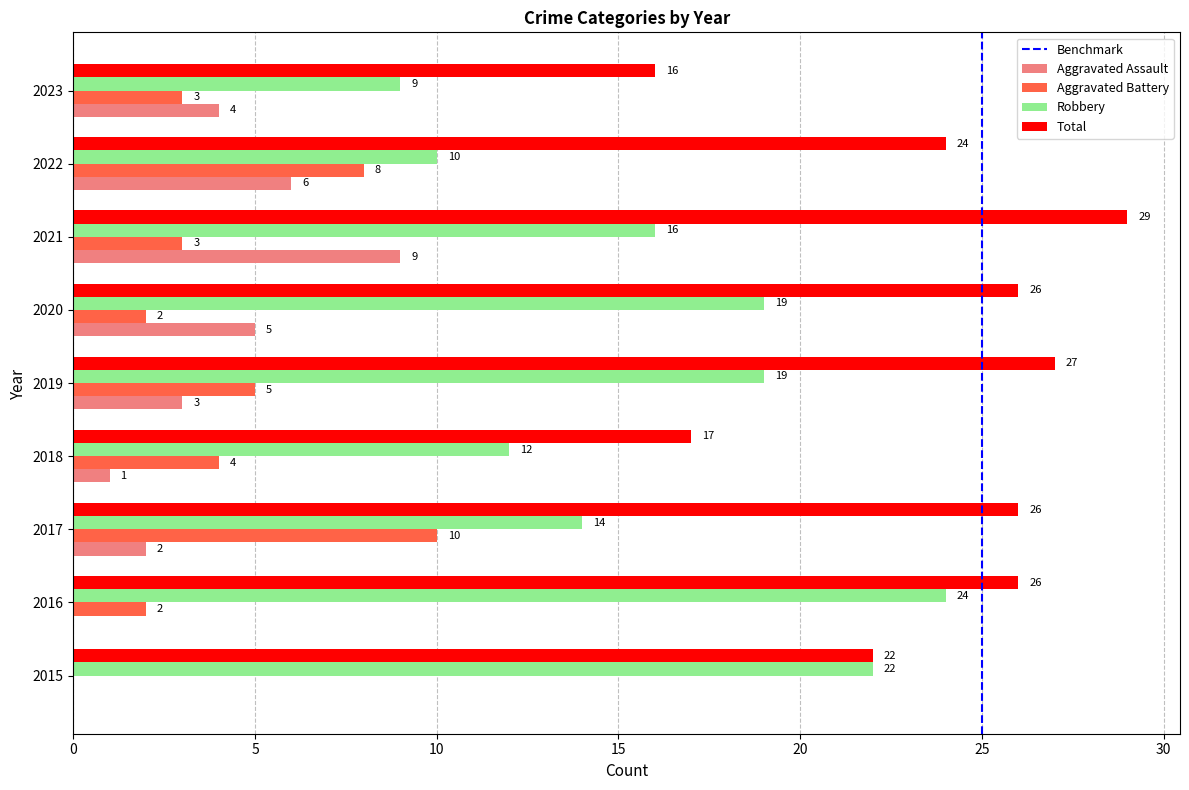

The value of Total at 2023 is 16. True or false?

True